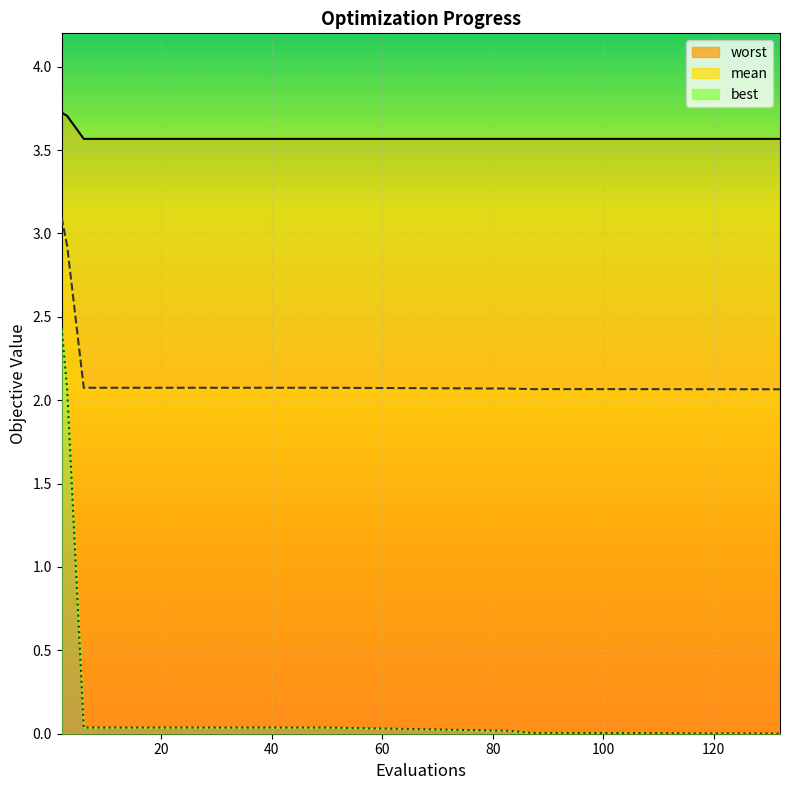

What is the label of the 3rd point from the left?

40